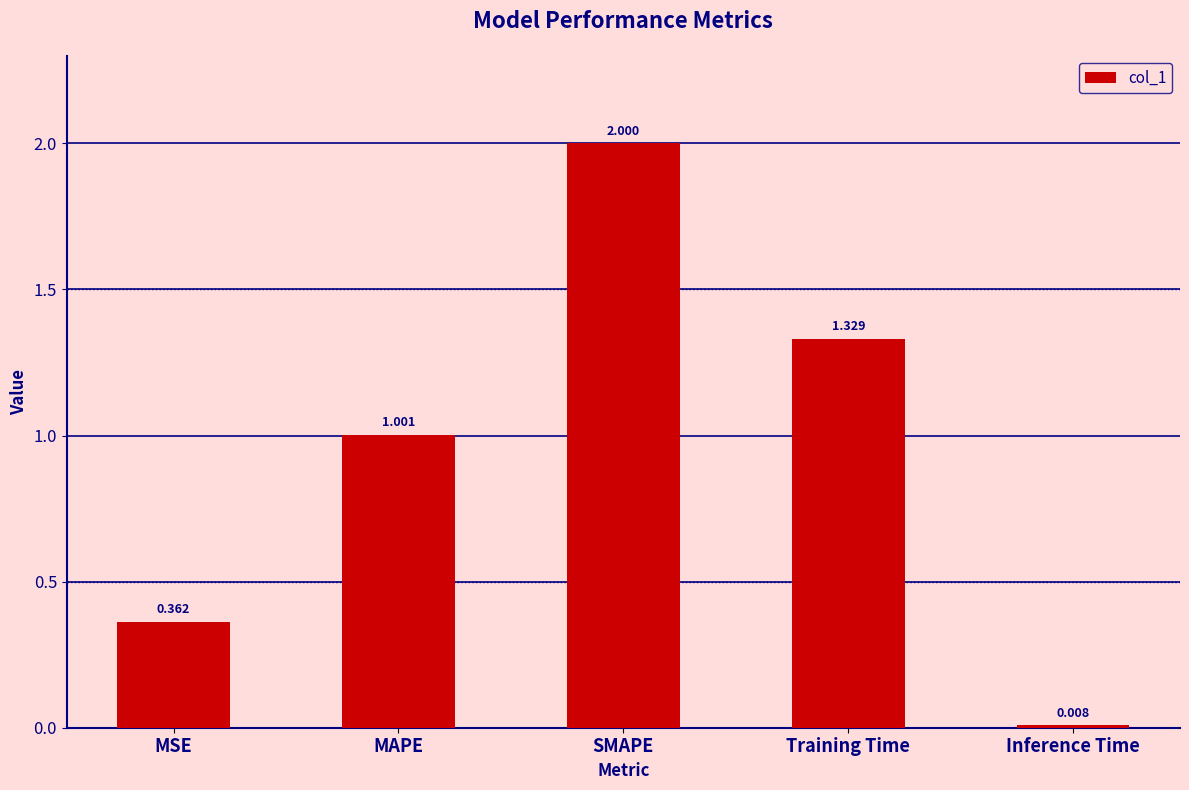

What is the change in value from SMAPE to Training Time?

-0.7